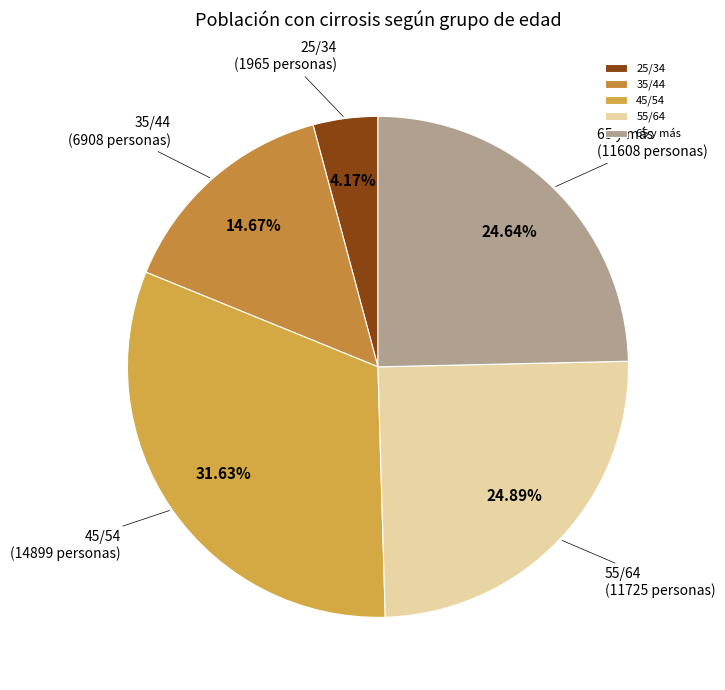

Is there a majority slice in this chart?

No